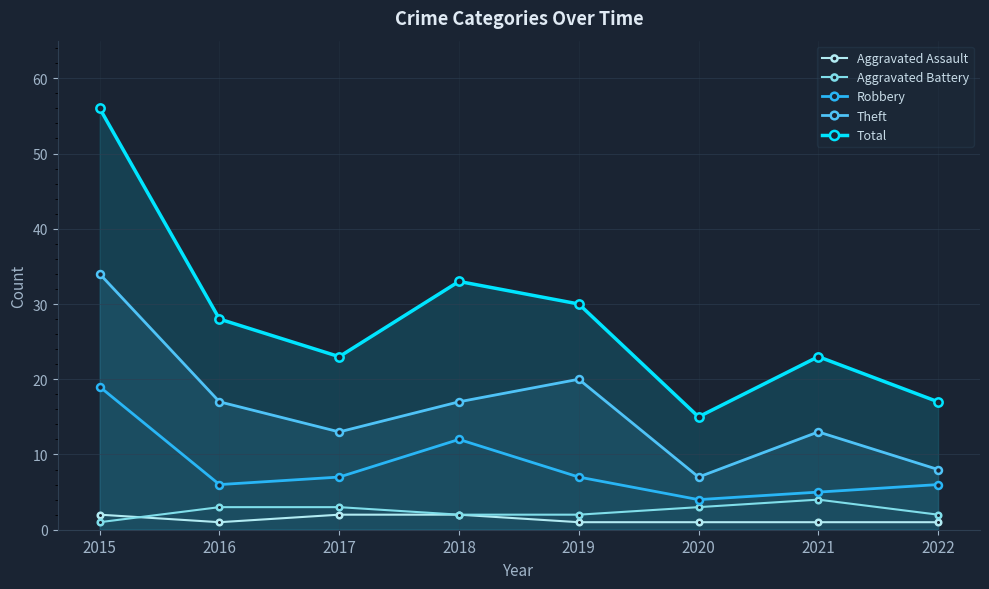

What is the difference between the Theft values at 2020 and 2018?

10